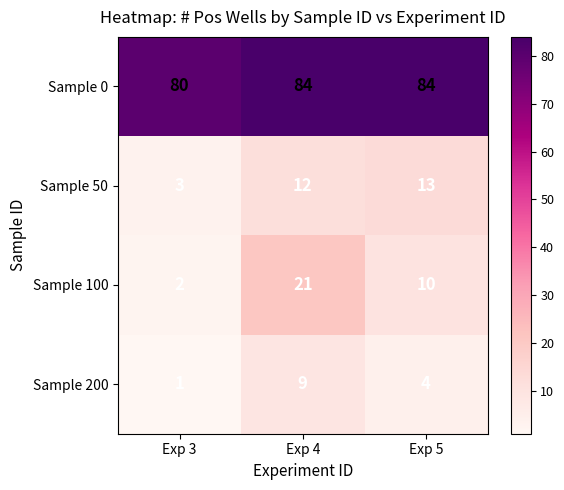

How many series are shown in this chart?

4